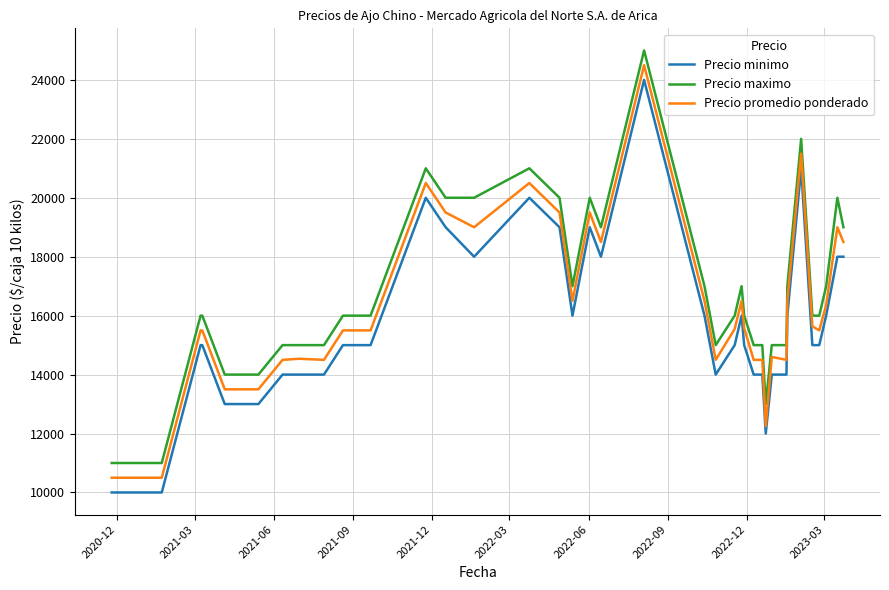

Count the number of data series in this chart.

3